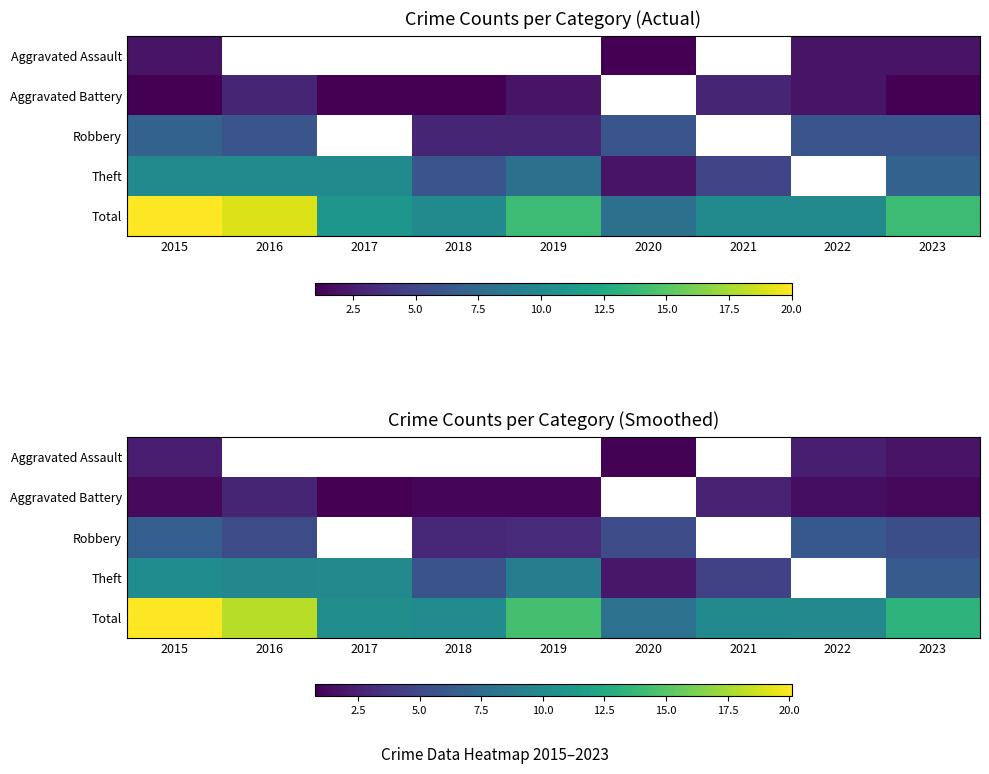

Read the Theft value at 2017.

9.9